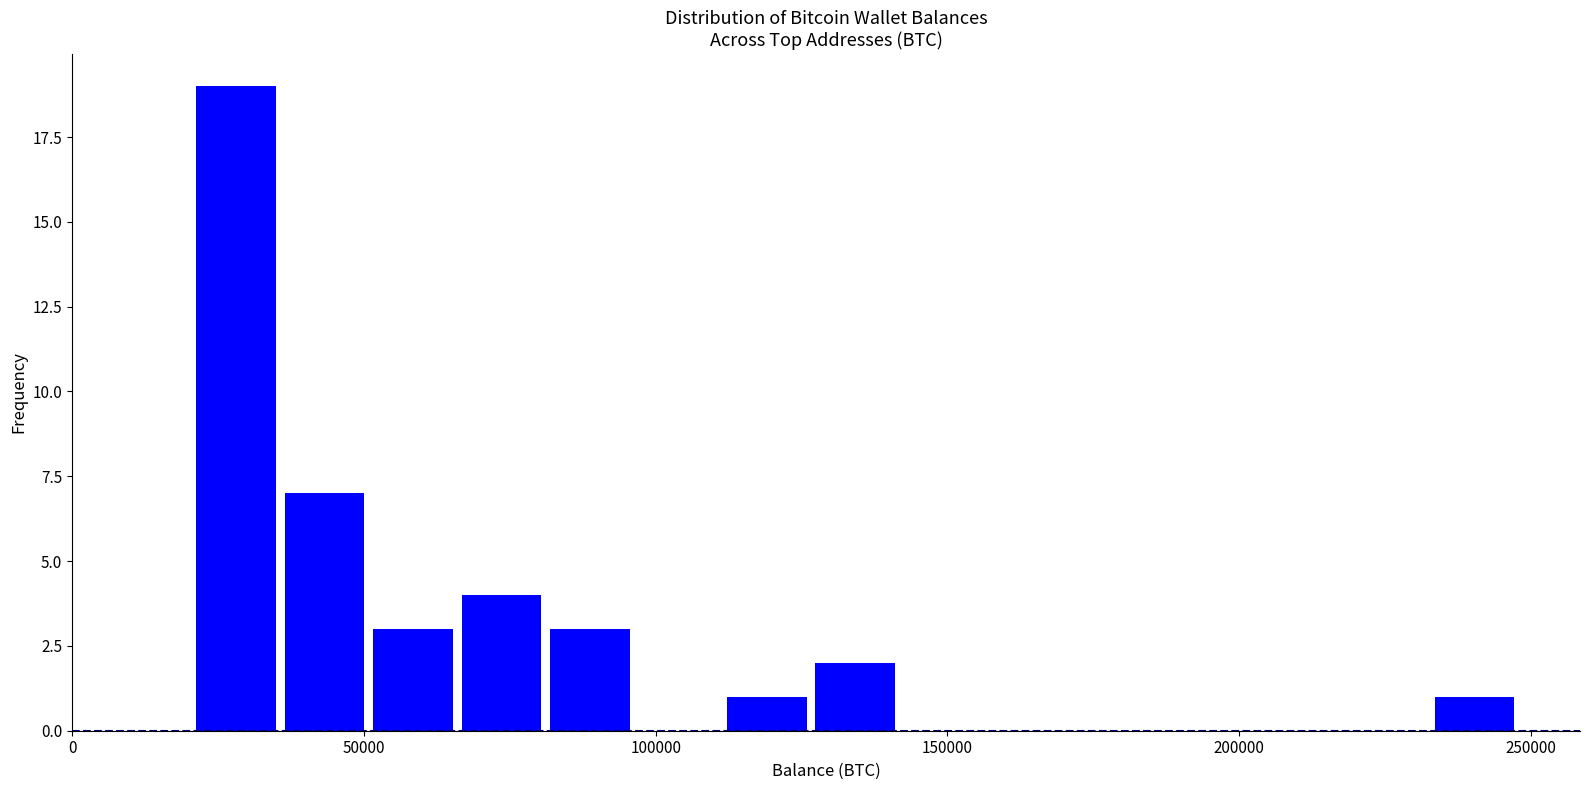

Read against the x-axis, roughly where is the centre of the tallest bar?

30000